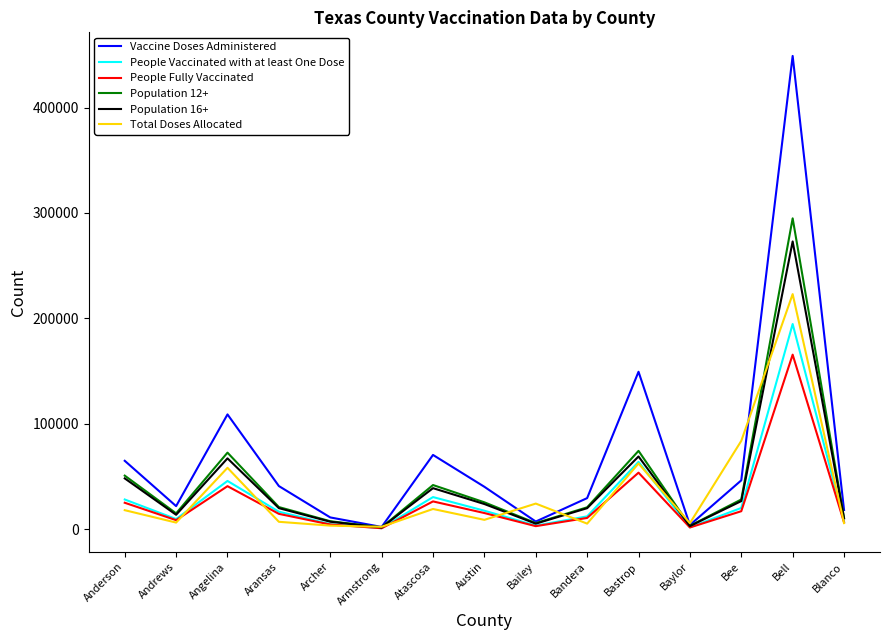

Which series has the largest total across all categories?

Vaccine Doses Administered